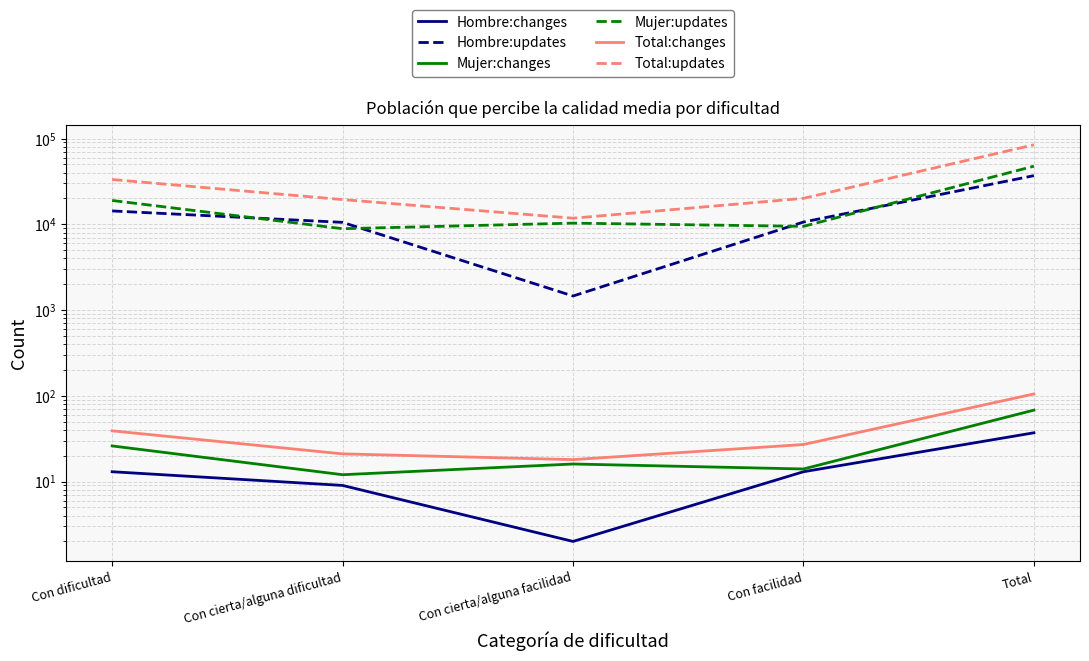

Is it true that Mujer:updates equals 9457 at Con facilidad?

True